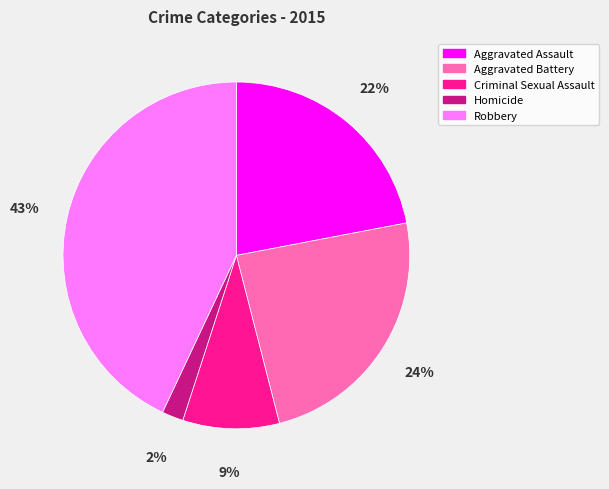

Does any single category account for the majority?

No